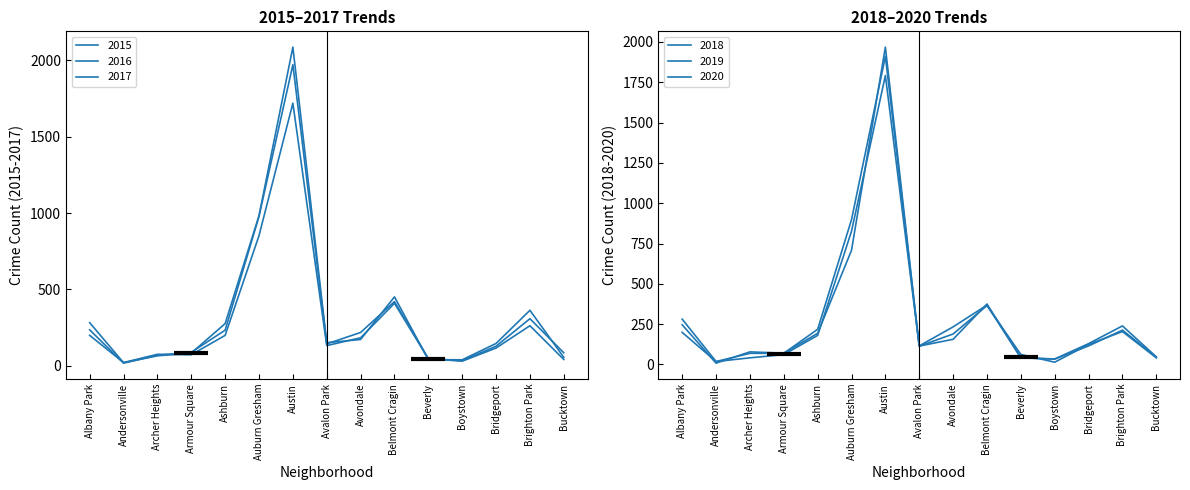

At which label does 2018 reach its minimum?

Andersonville